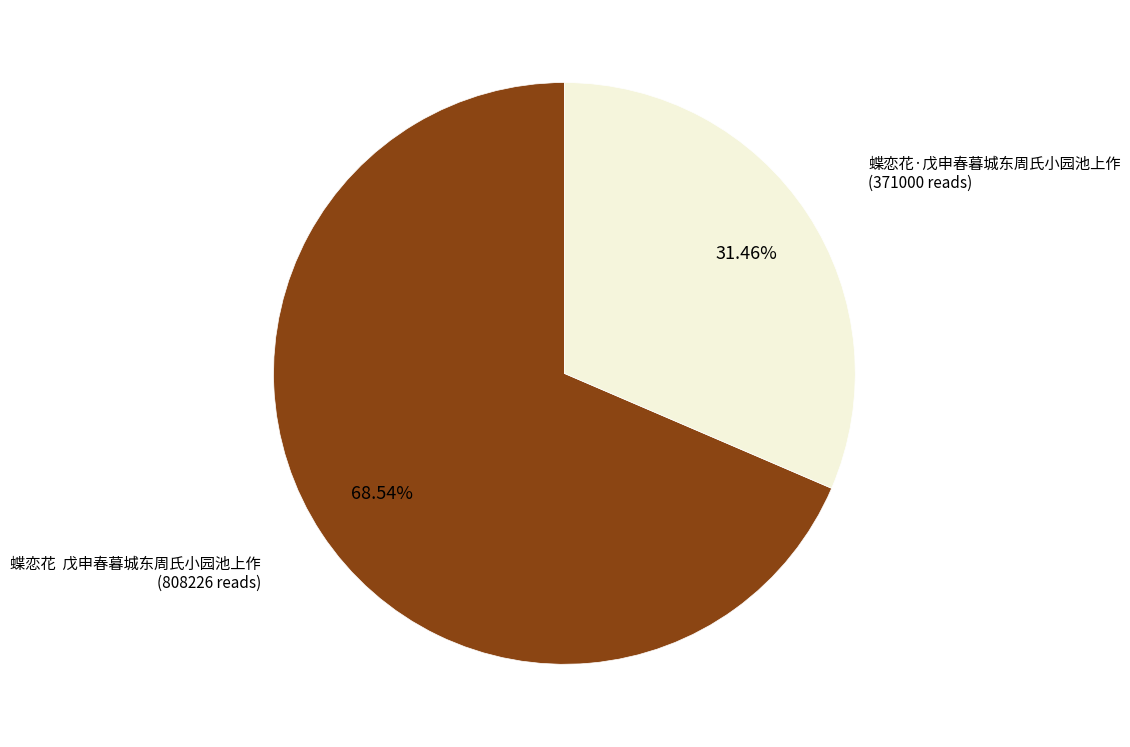

How many segments does this pie chart have?

2